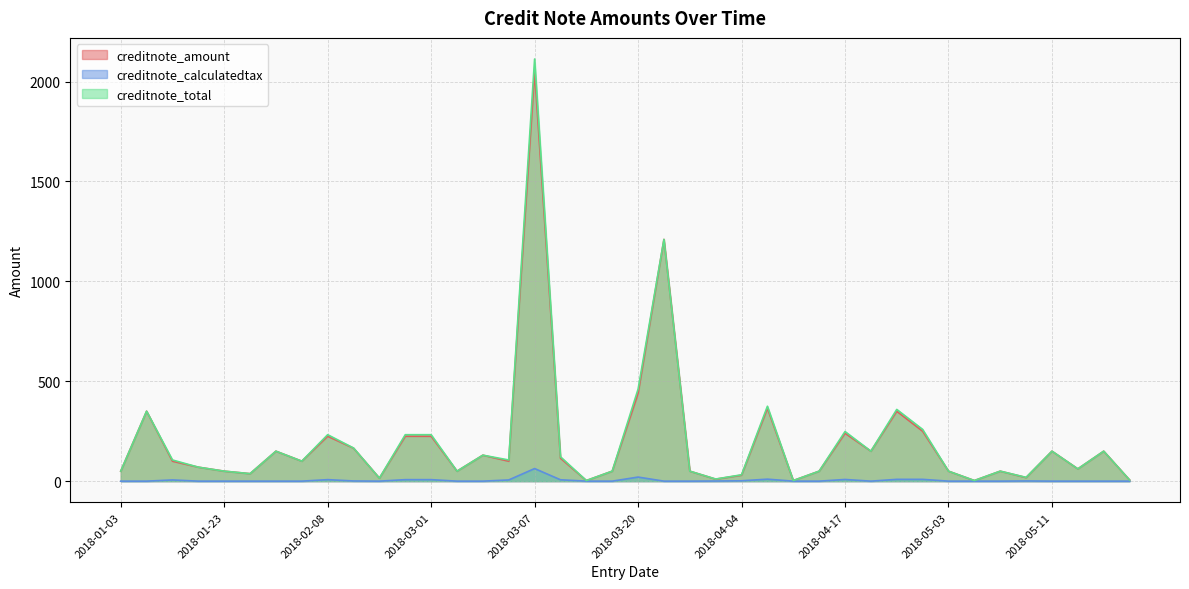

What is the spread (max minus min) of values at 2018-03-07?

2050.0